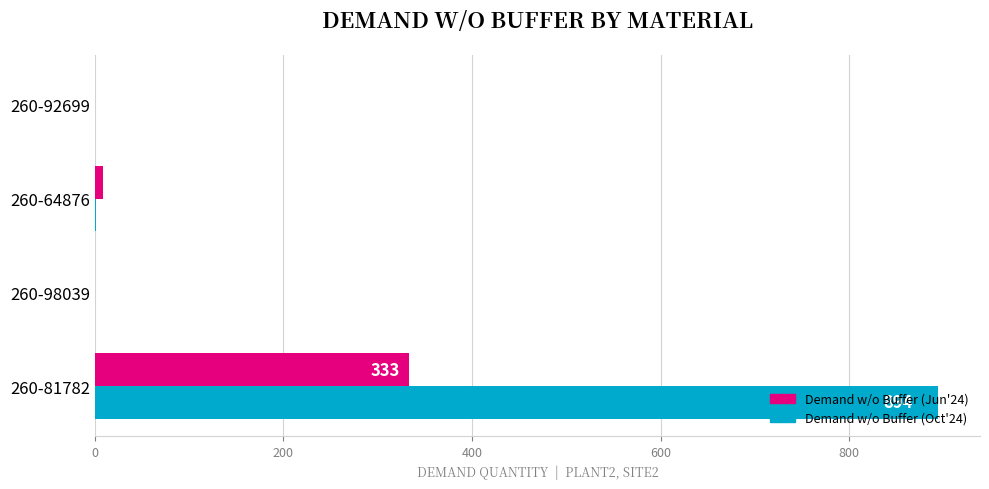

At which label is Demand w/o Buffer (Oct'24) closest to 447?

260-64876